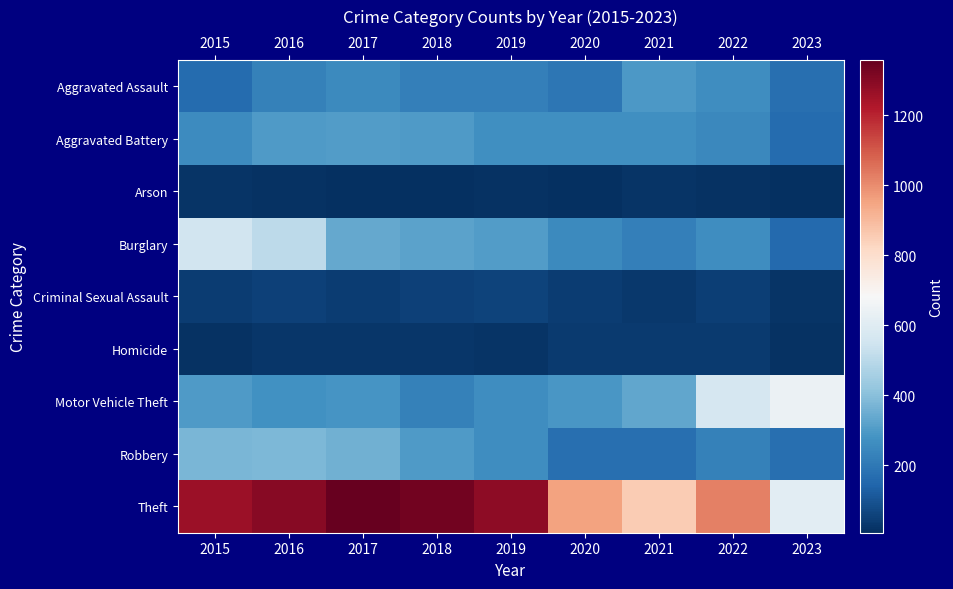

How many series are shown in this chart?

9